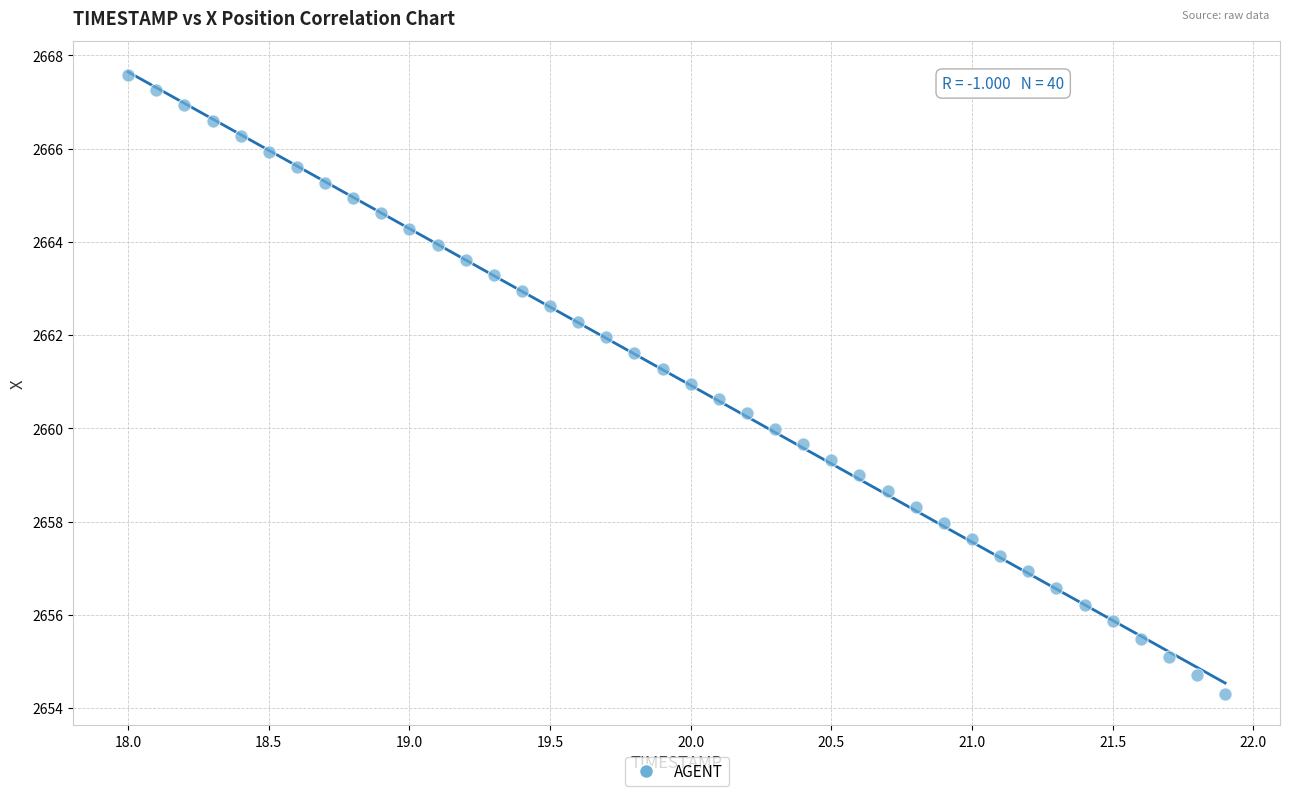

What is the range of Y values (max minus min)?

13.3